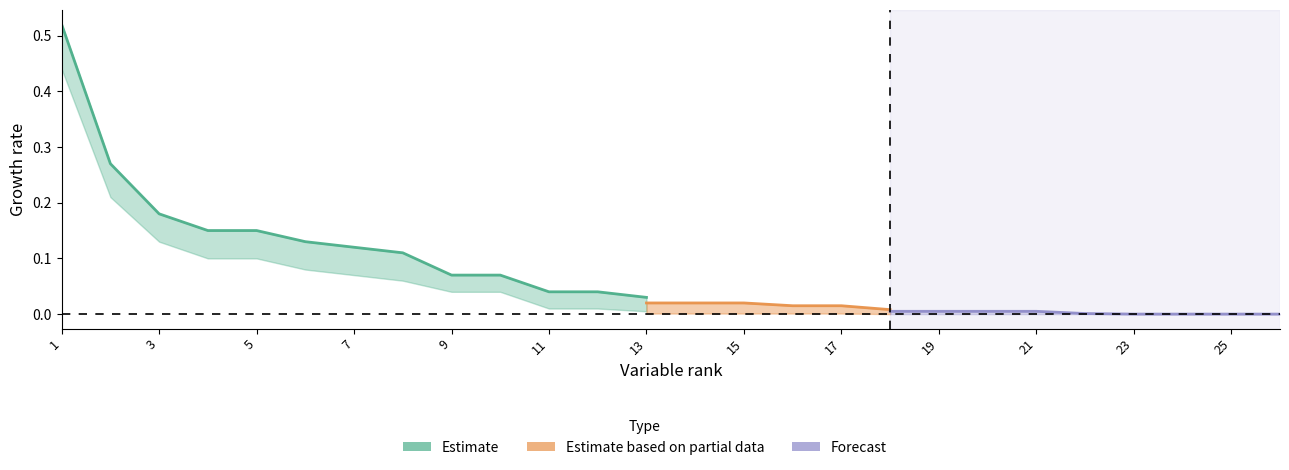

Which series has the widest spread of values?

Estimate